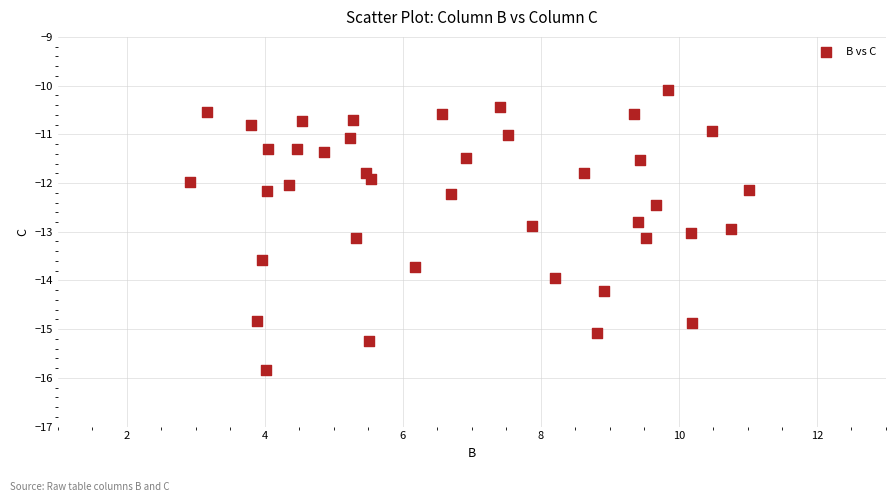

What is the range of Y values (max minus min)?

5.7